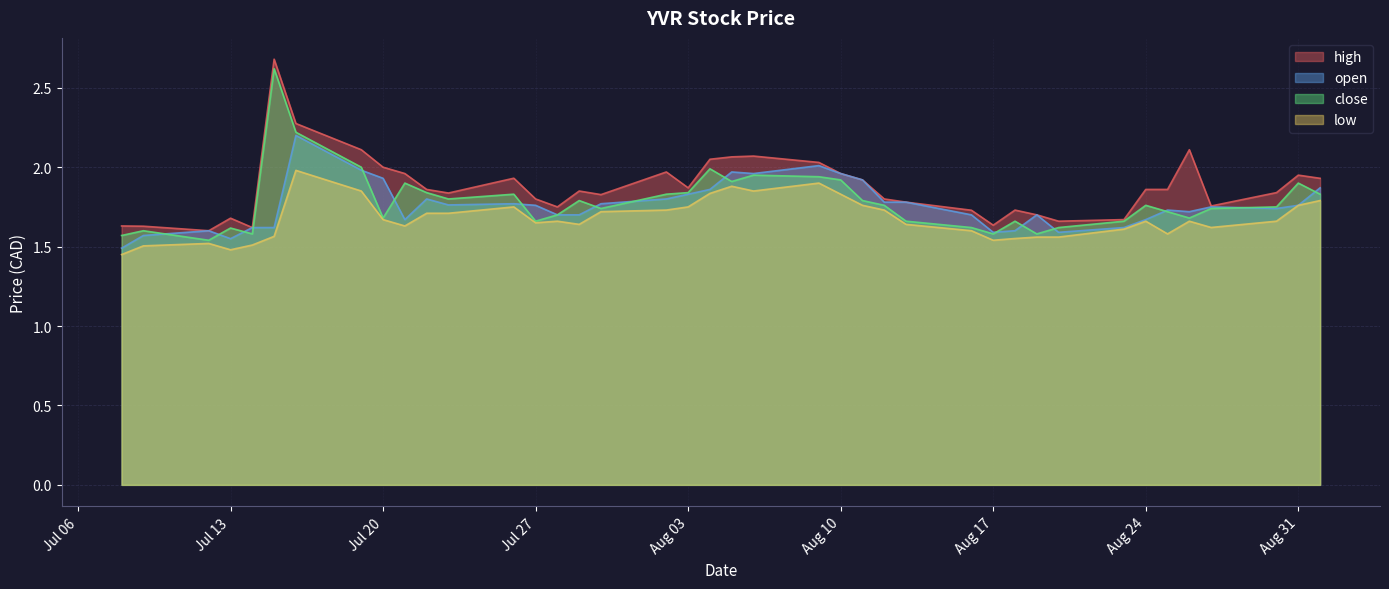

What is the sum of all low values?

67.1